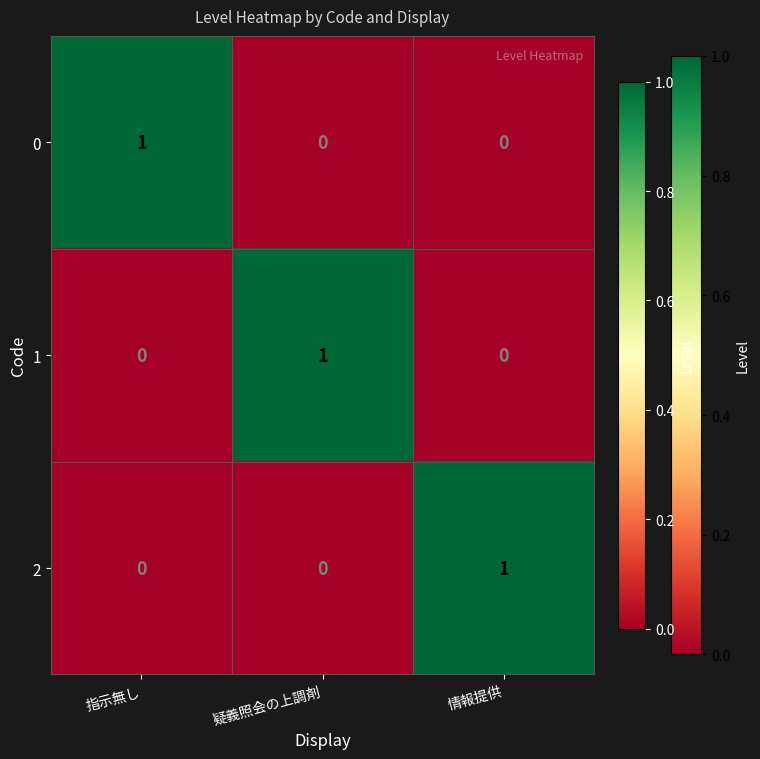

Is it true that 0 equals 0 at 疑義照会の上調剤?

True